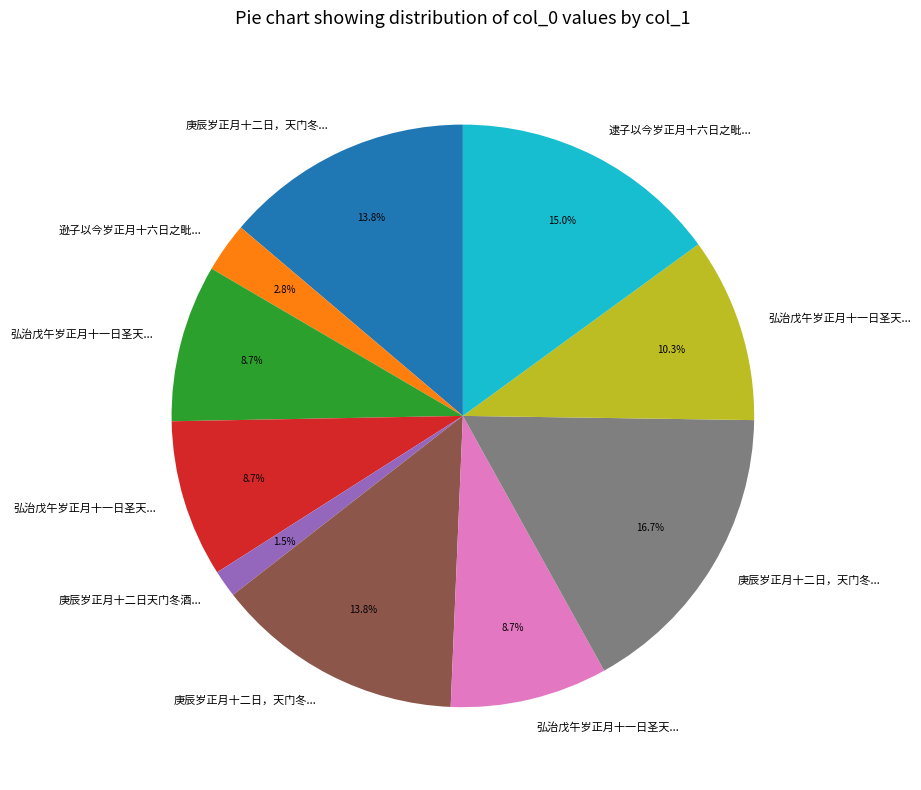

Is there any slice that represents more than half of the pie?

No